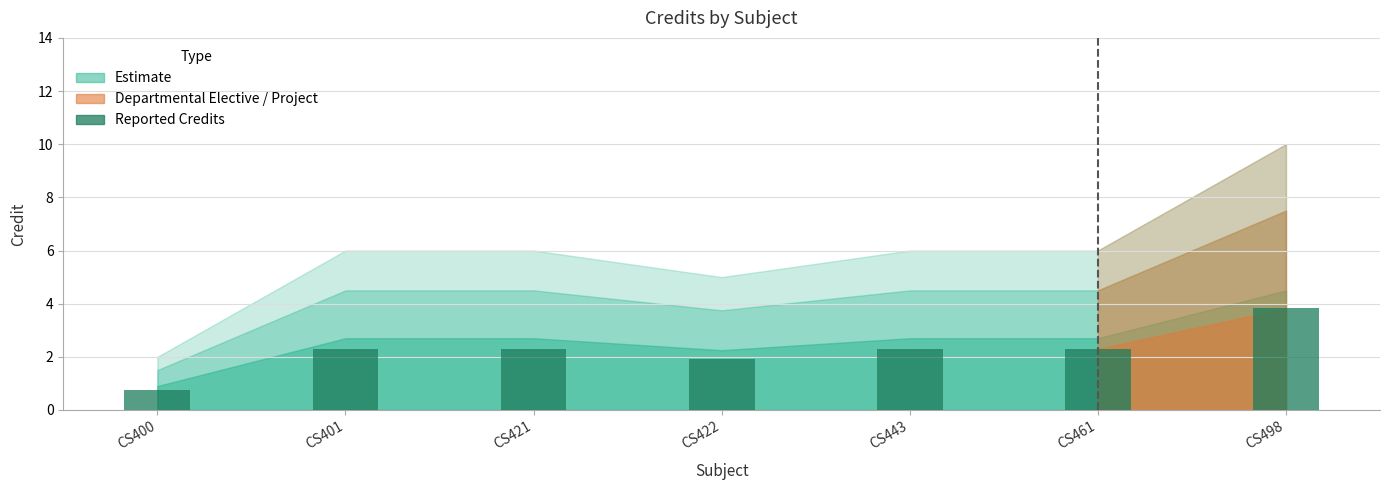

At which category does the chart reach its peak across all series?

CS498